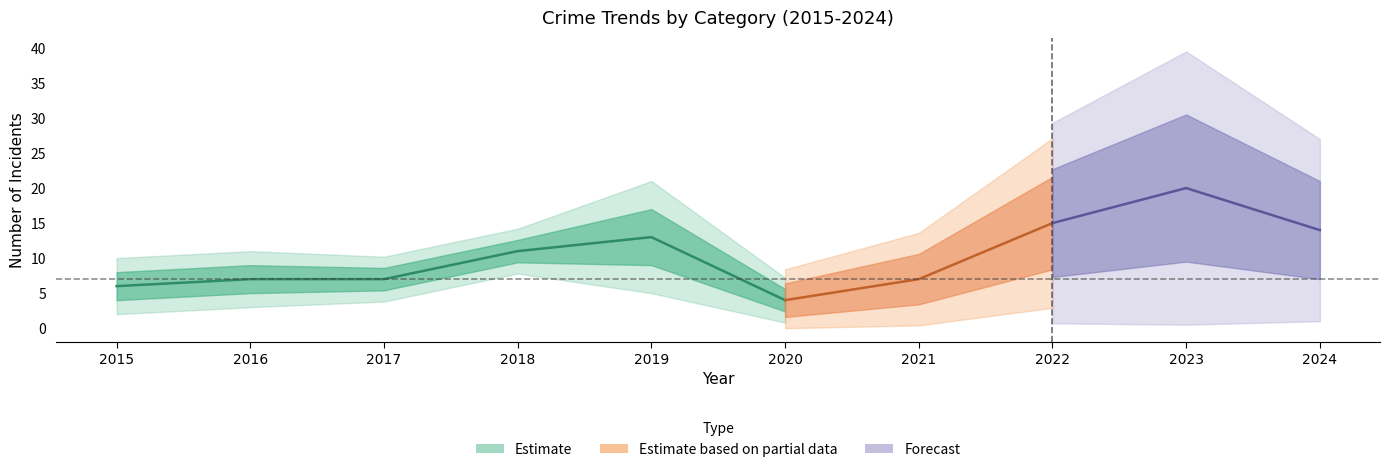

How many interior local peaks does the Total series have?

2